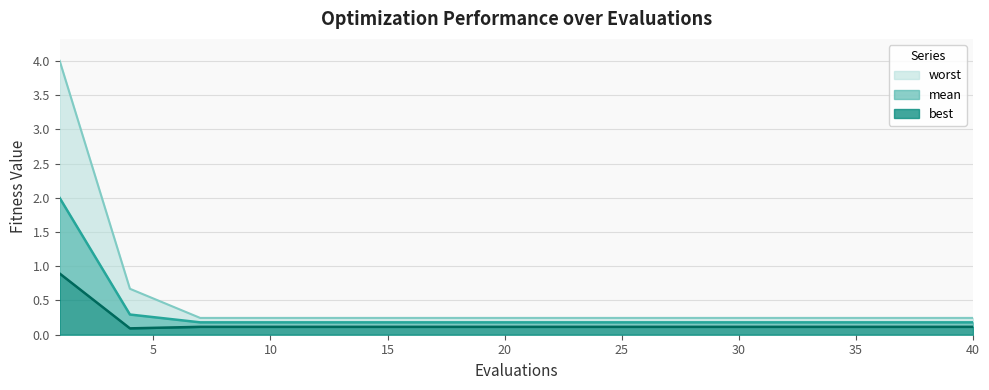

The worst series shows 0.2 at 31. True or false?

False